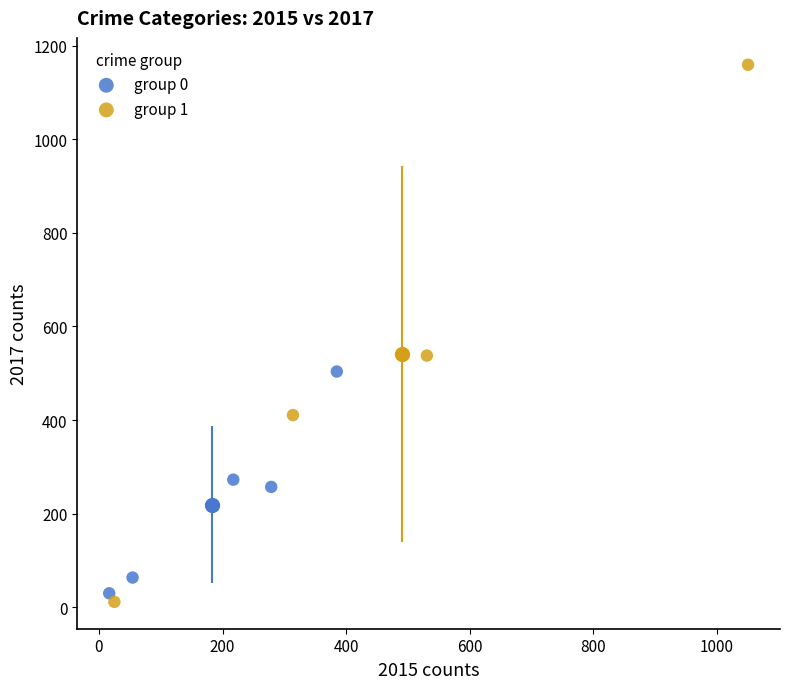

Which series has the largest Y range (max minus min)?

group 1